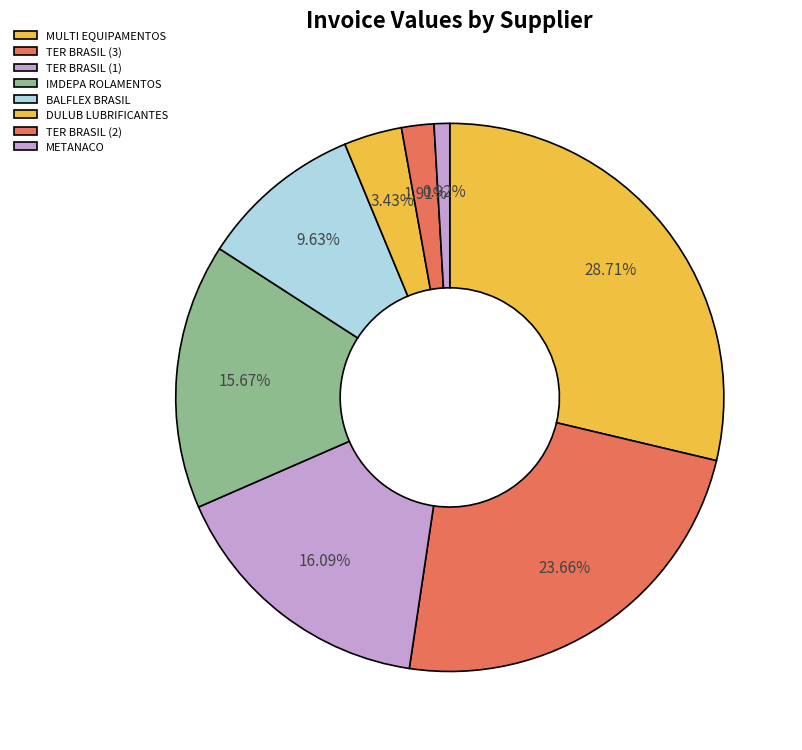

How many slices are in this pie chart?

8